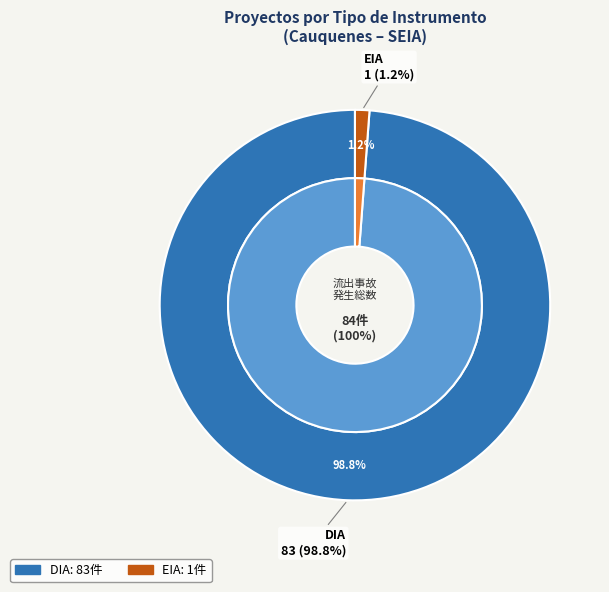

What is the smallest slice in the pie chart?

EIA